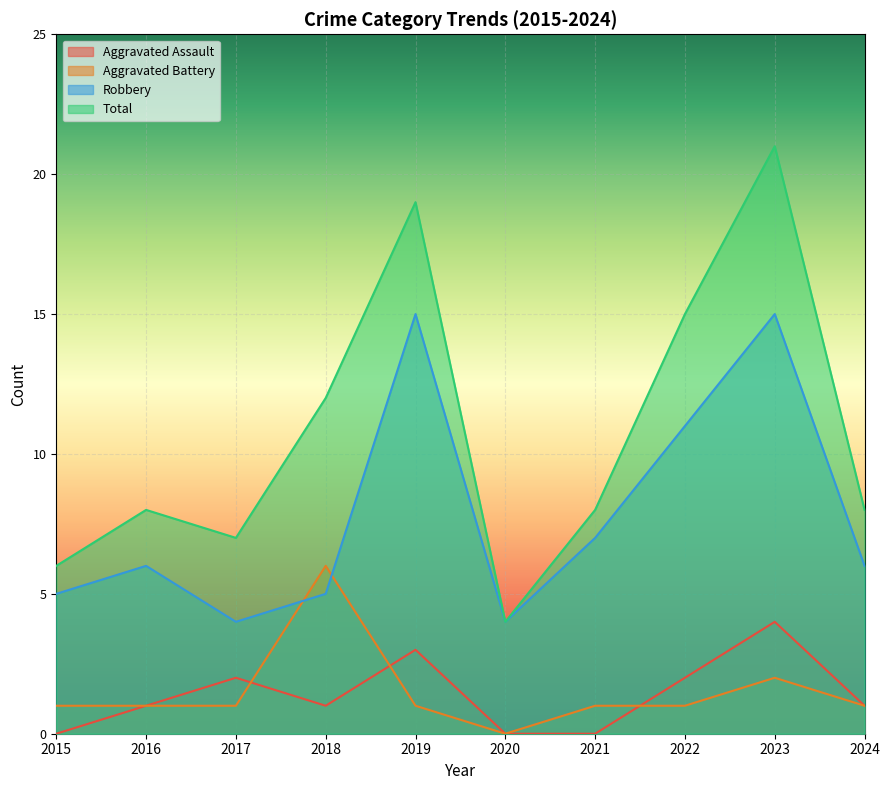

How many lines are shown in the chart?

4